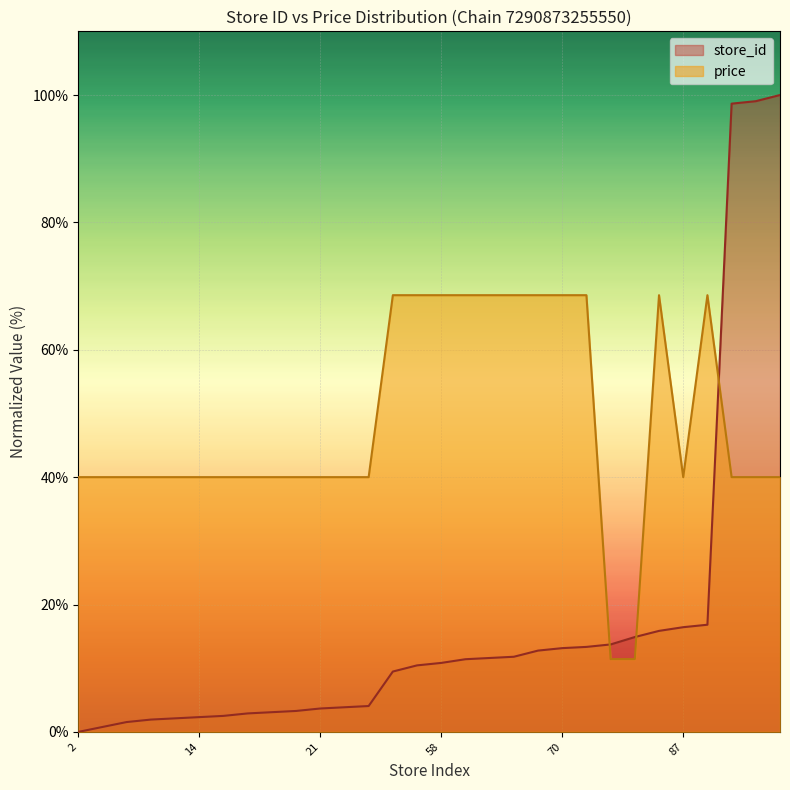

In price, how many points are higher than both neighbors (excluding endpoints)?

2